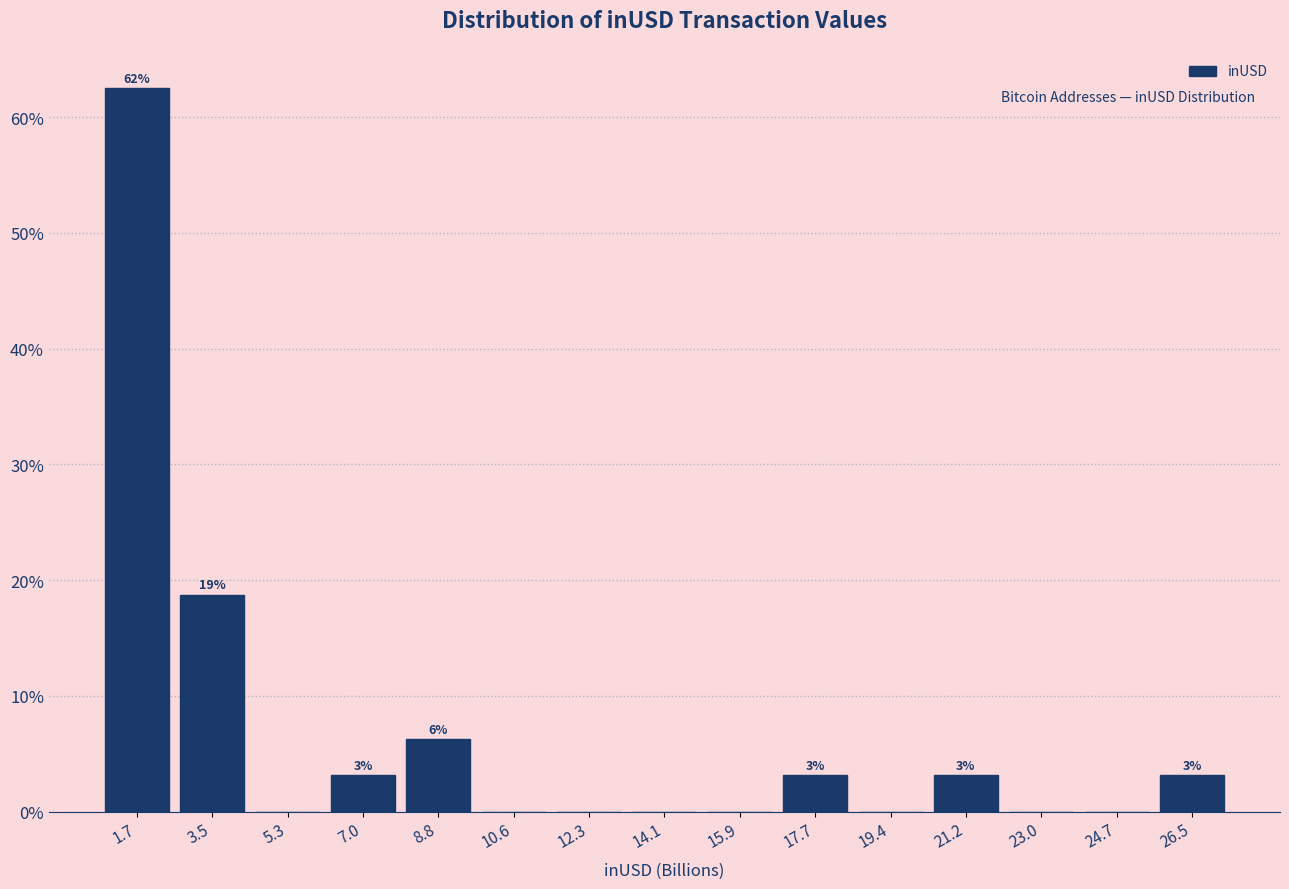

Which range on the x-axis has the tallest bar?

0.8 to 2.6